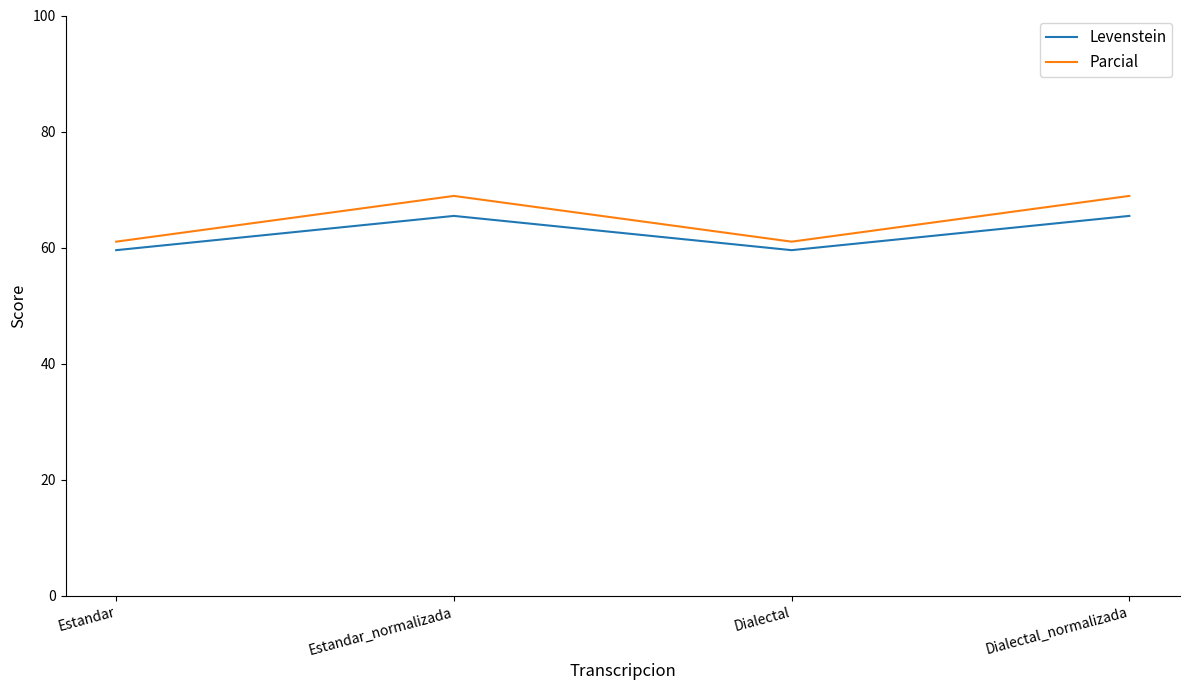

The Parcial series shows 80.0 at Estandar. True or false?

False